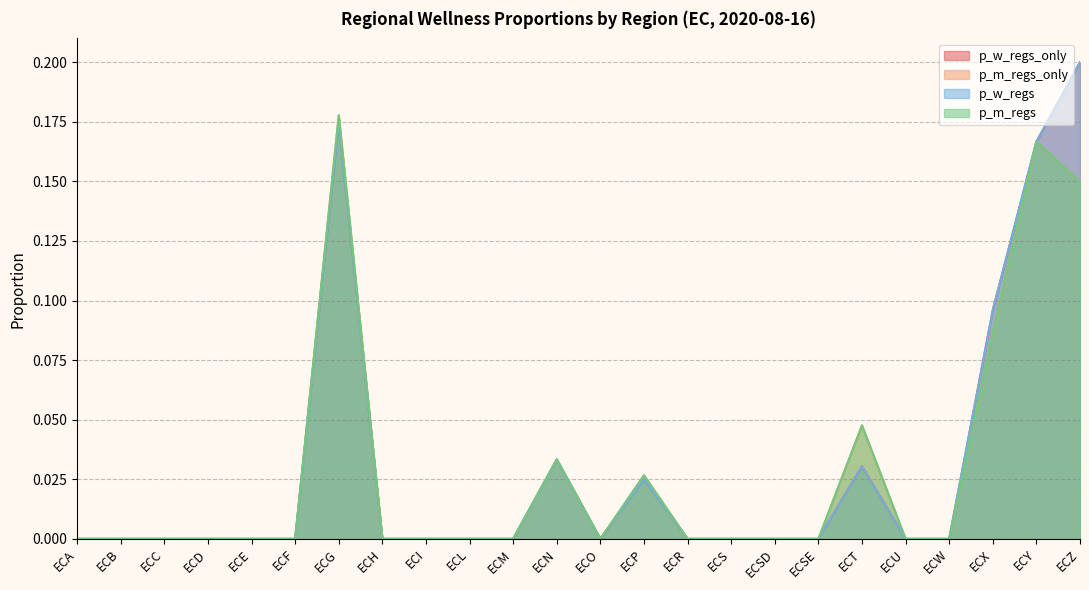

What is the maximum value for p_m_regs_only?

0.2